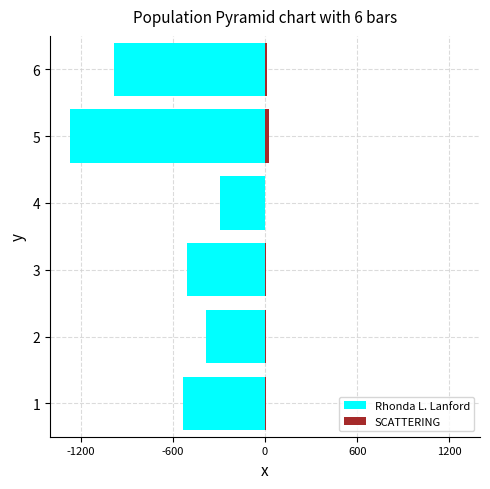

Which series has the largest total across all categories?

SCATTERING